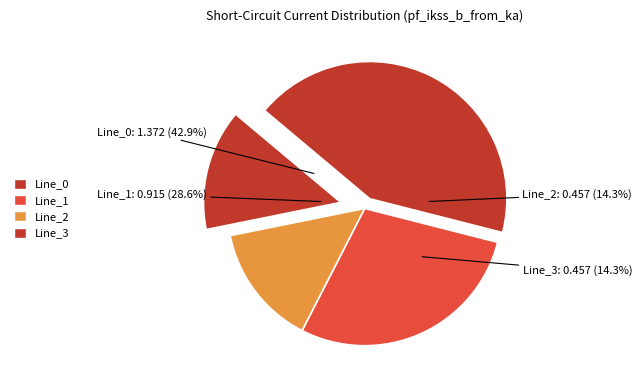

How many segments does this pie chart have?

4